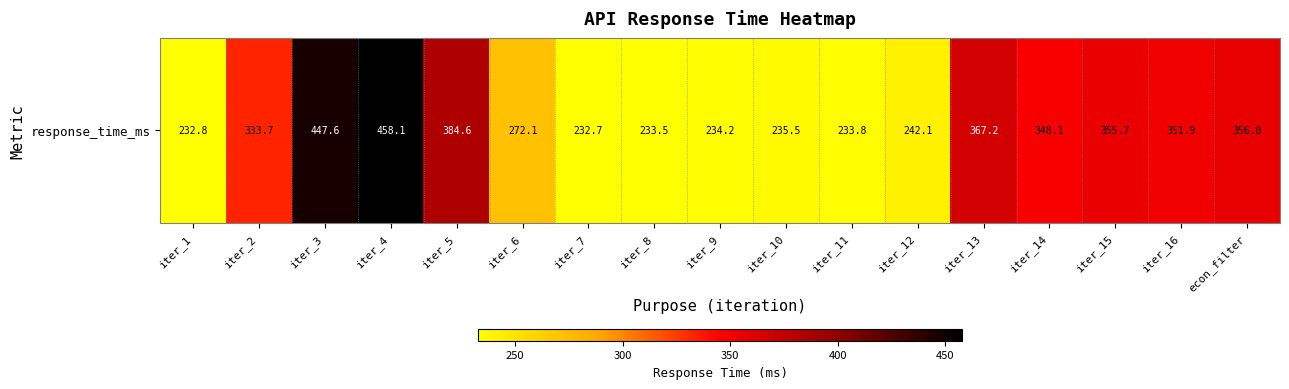

What is the change in value from iter_1 to iter_2?

+100.9